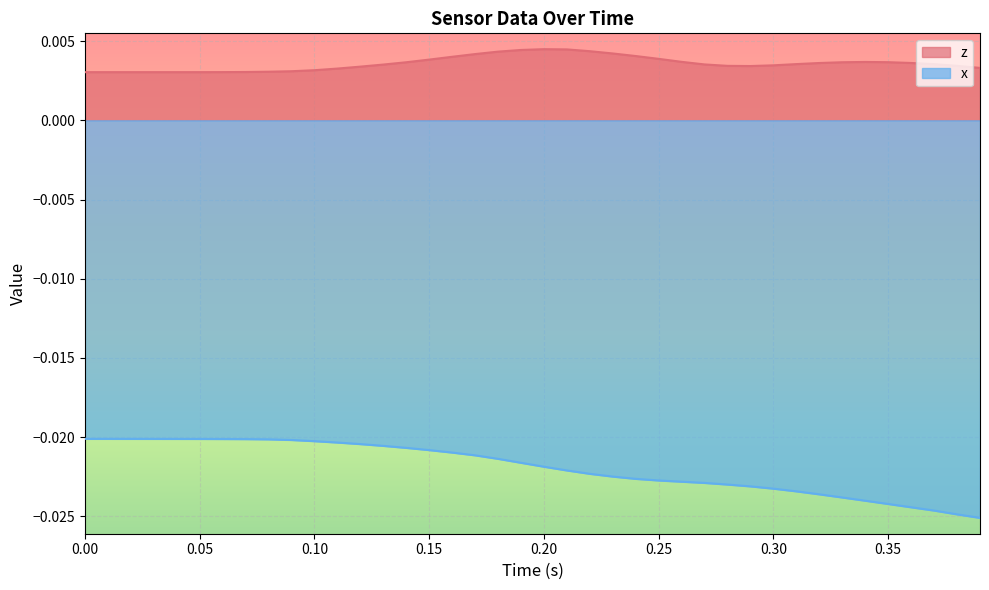

Rank the series by their average value, from lowest to highest.

x, z